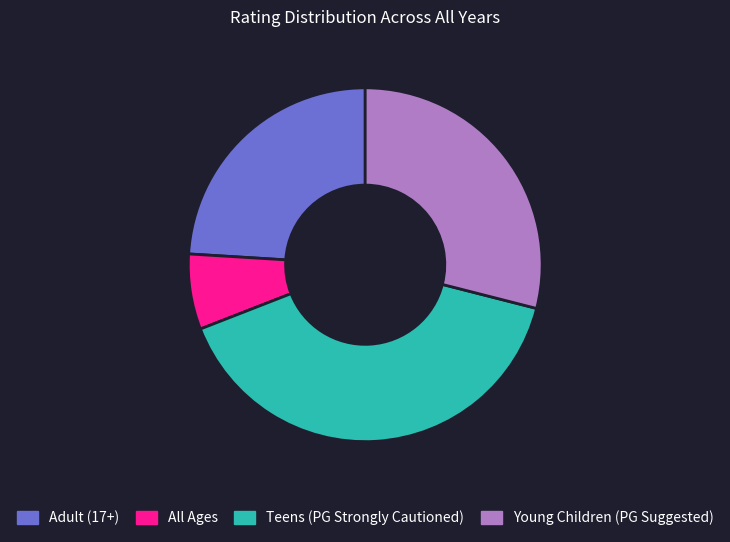

The All Ages slice represents 14% of the pie. True or false?

False